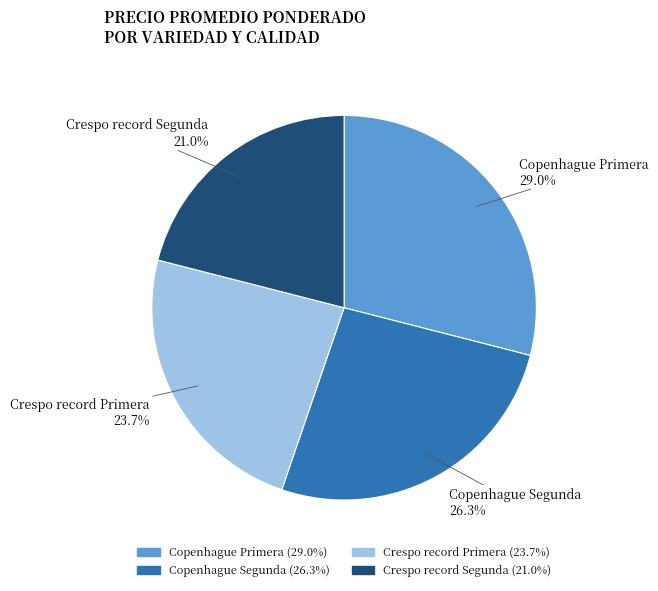

Is it true that Crespo record Primera is 24% of the pie?

True